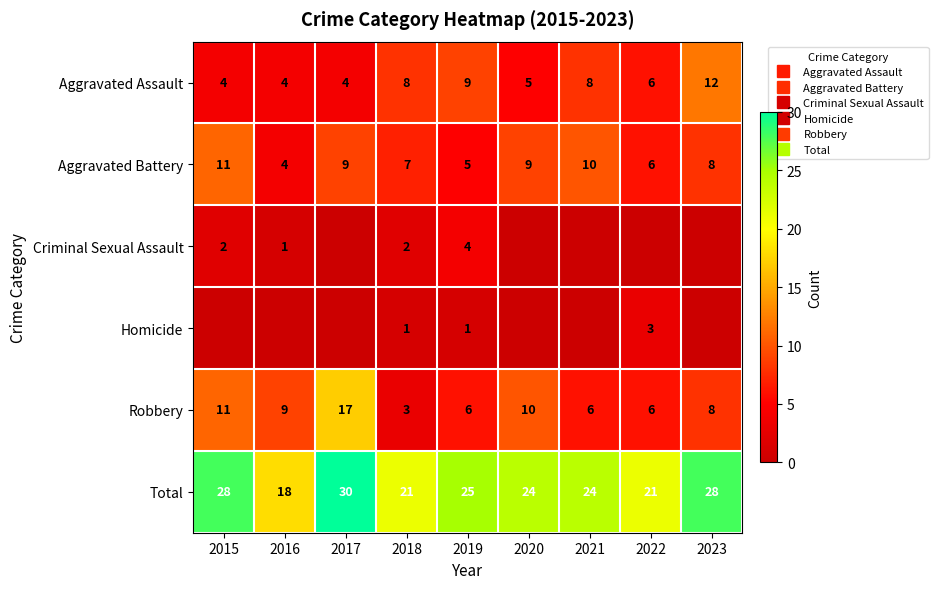

Which category has the lowest value in the Criminal Sexual Assault series?

2017